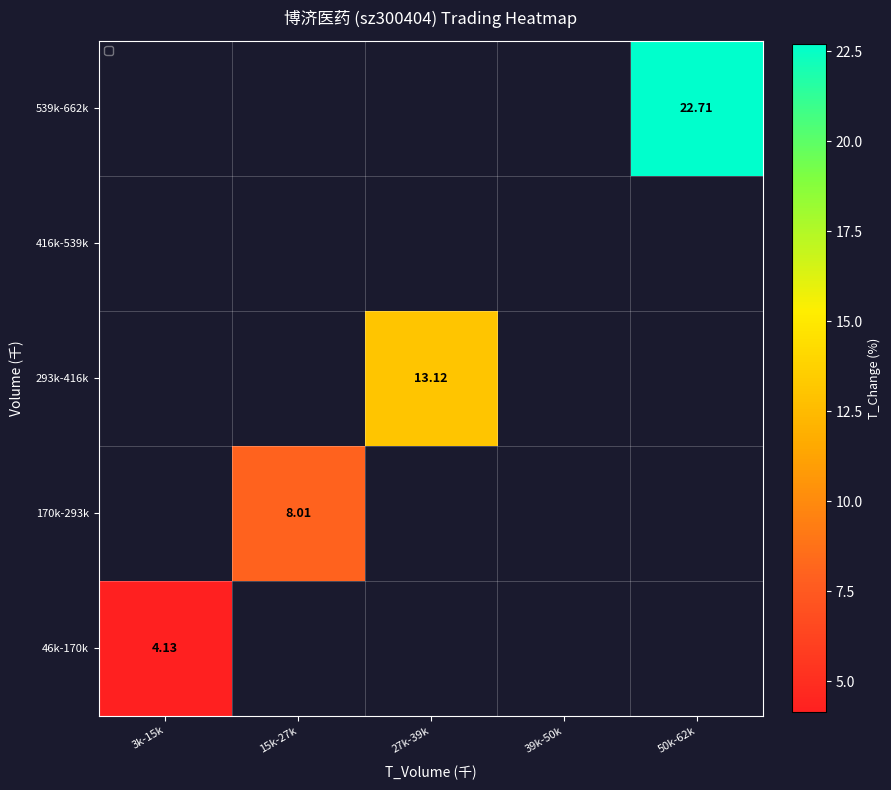

Is the value of 46k-170k at 27k-39k greater than the value of 539k-662k at 3k-15k?

No